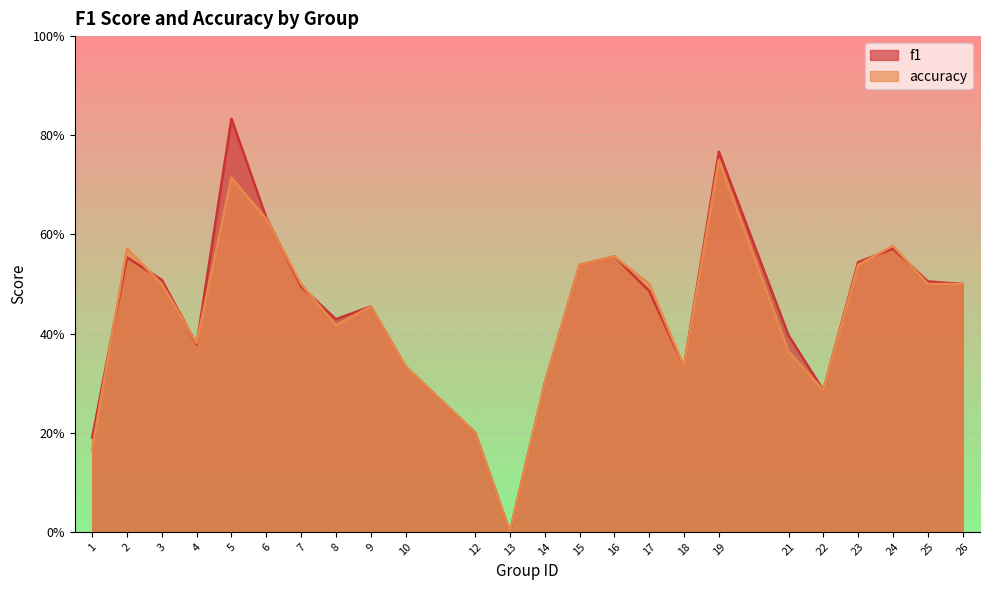

Which series has the largest range (max minus min)?

f1